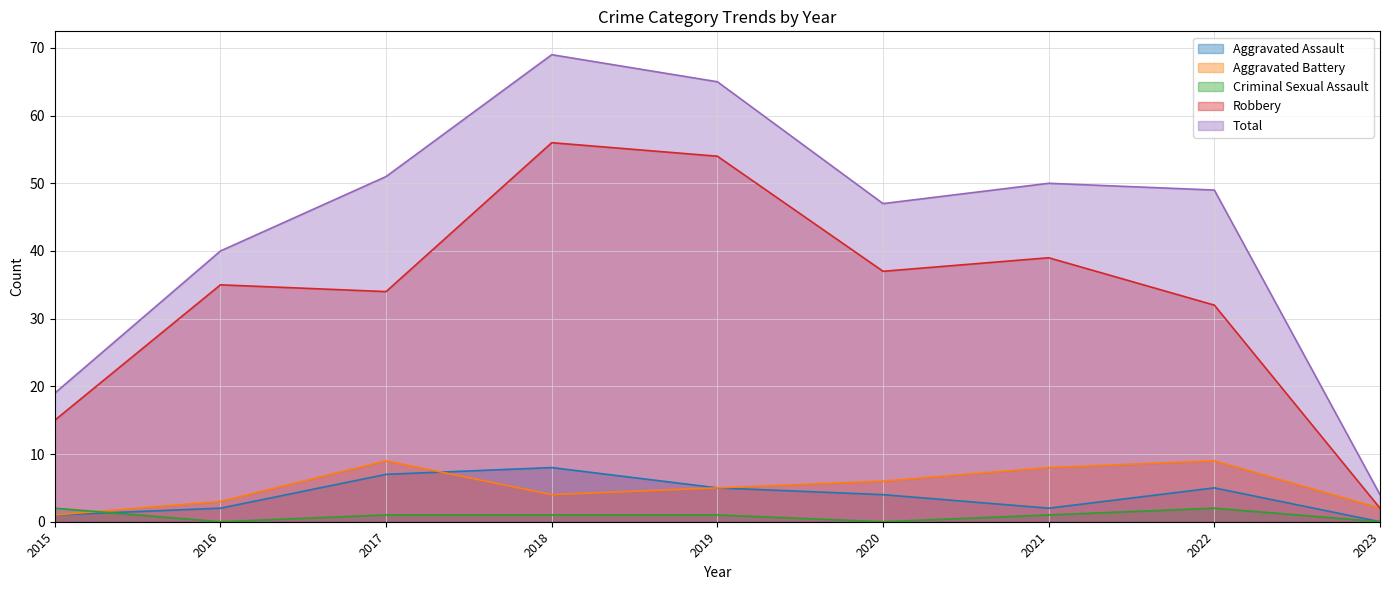

The Aggravated Assault series shows 1 at 2021. True or false?

False